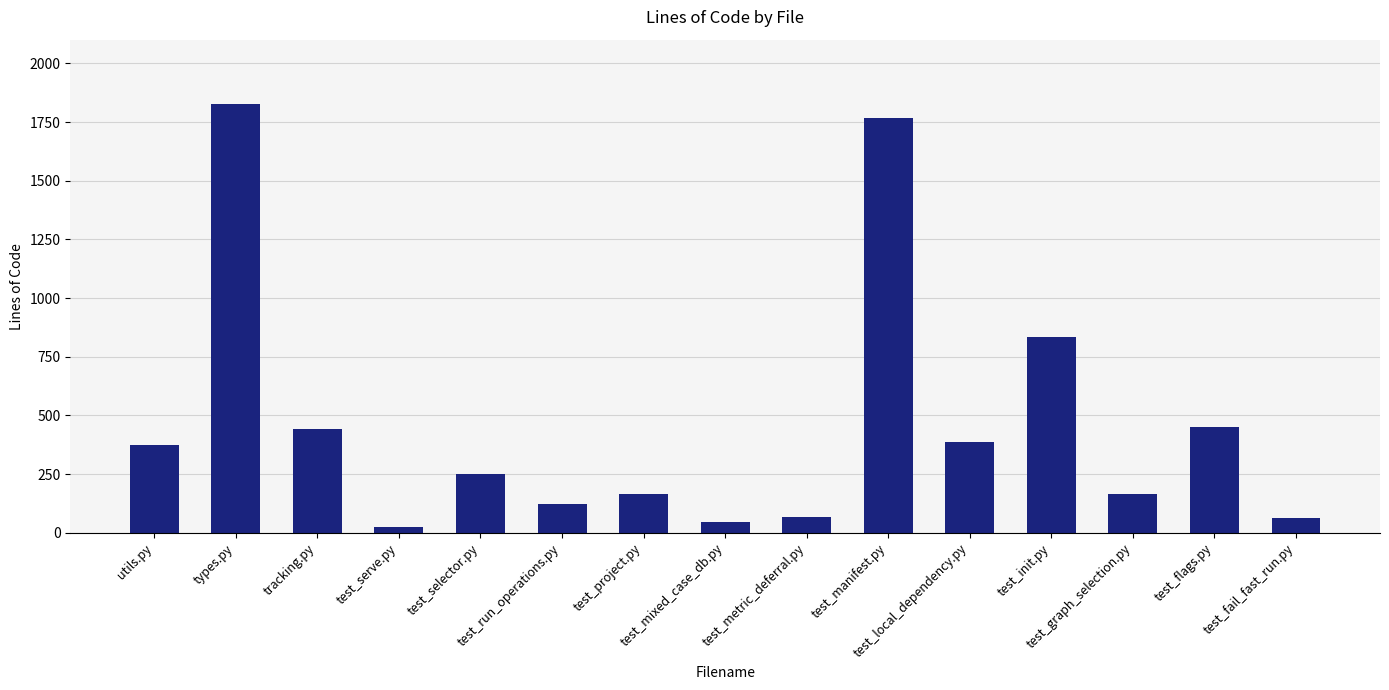

What is the greatest value displayed?

1827